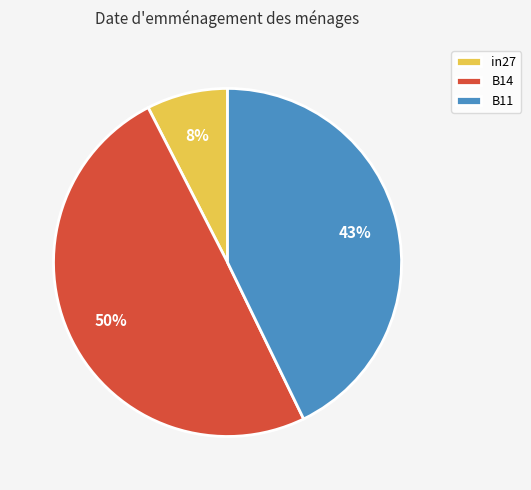

How many slices are in this pie chart?

3